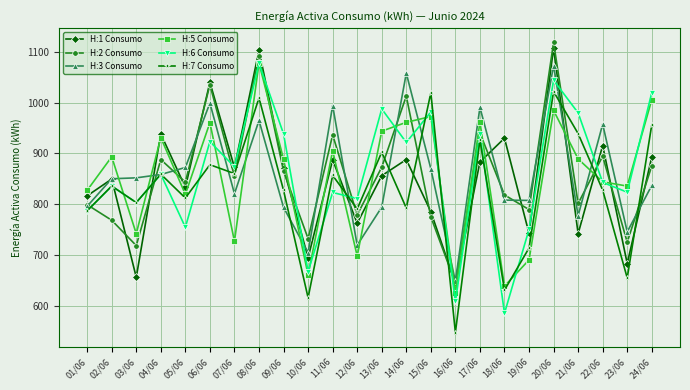

How many lines are shown in the chart?

6